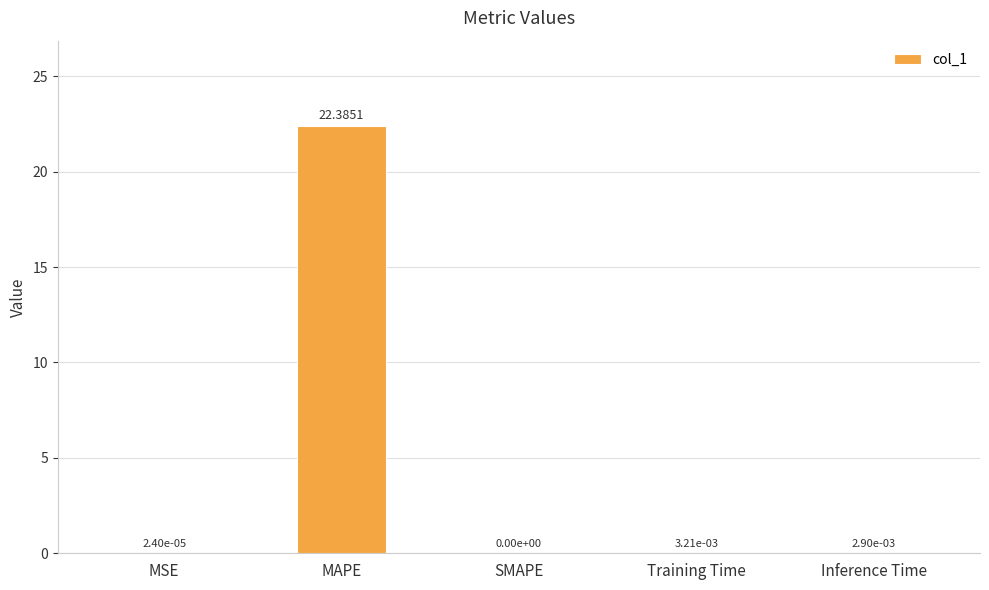

Where is the data nearest to the value 11?

Training Time